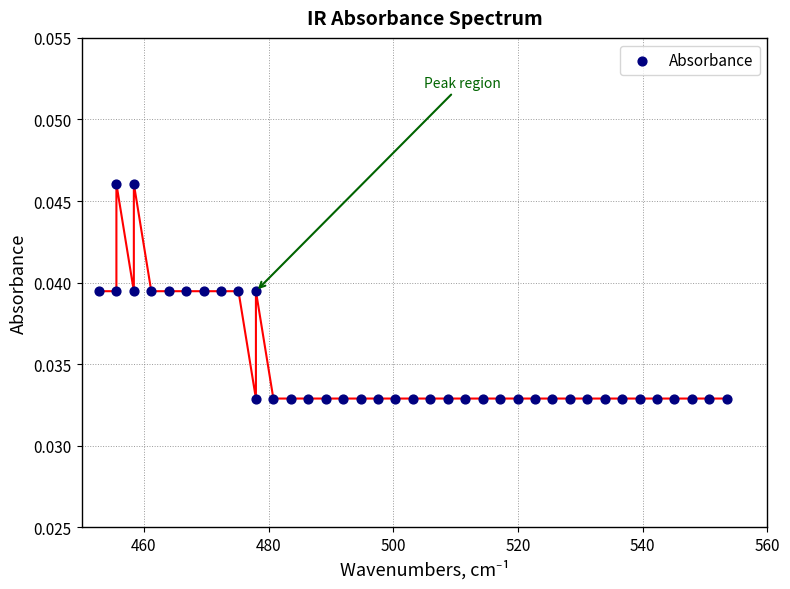

What is the range of X values (max minus min)?

100.7